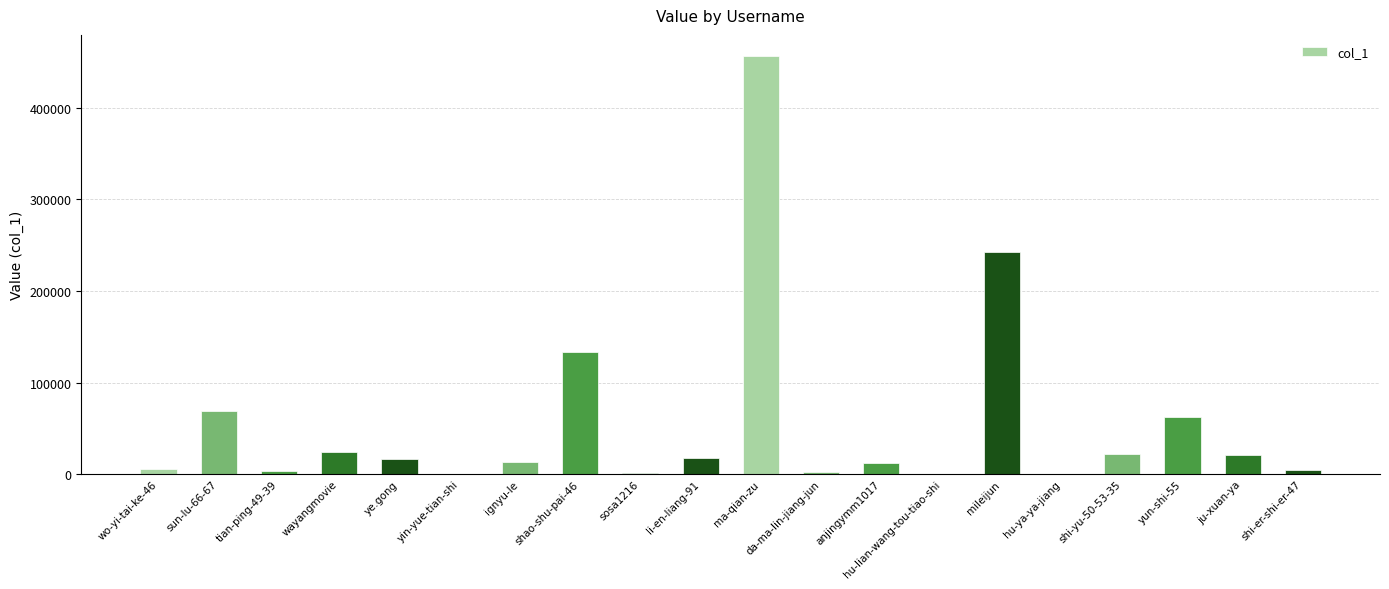

Where is the data nearest to the value 228463?

mileijun